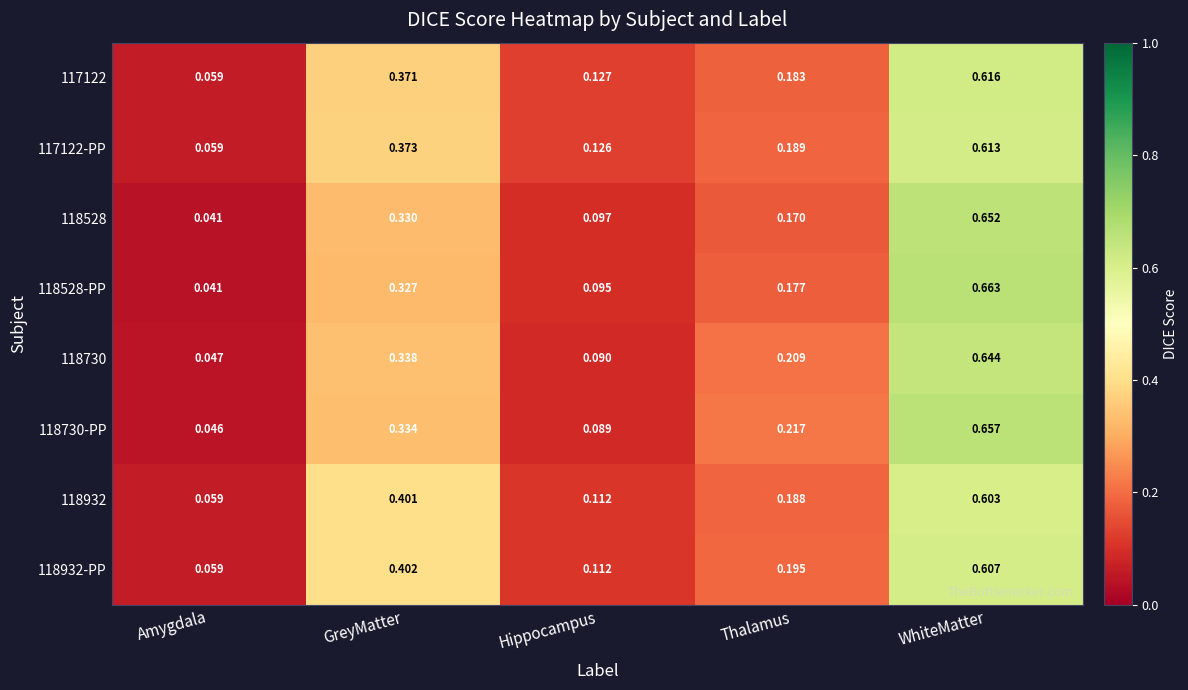

Which category has the lowest value in the 117122-PP series?

Amygdala